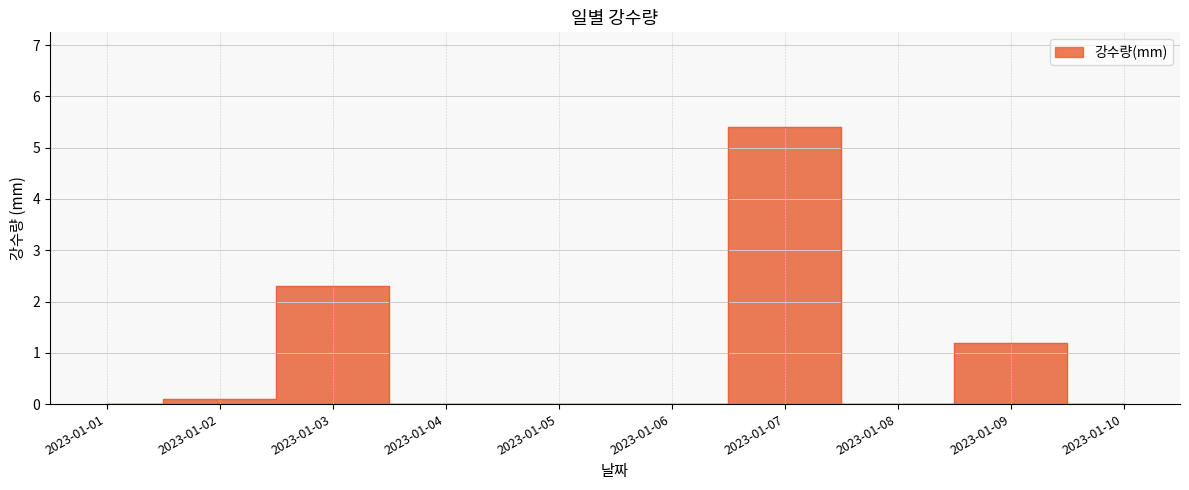

True or false: the data shows 0.0 at 2023-01-02.

False